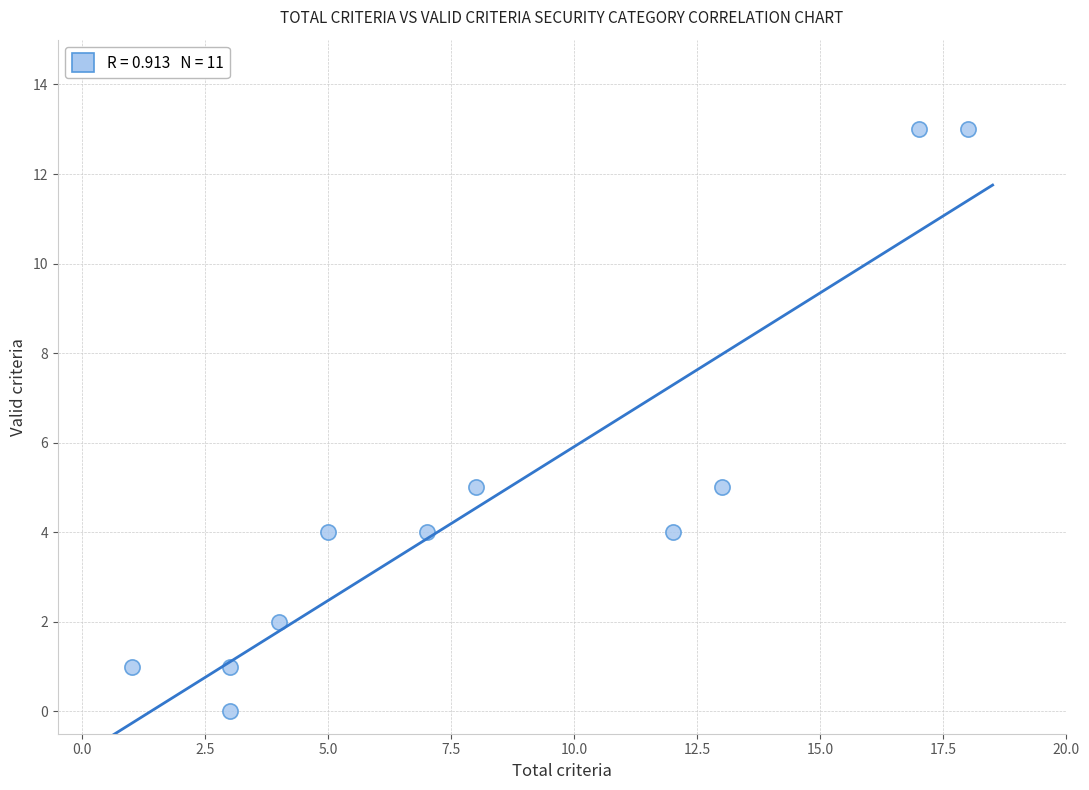

What is the average Y value?

5